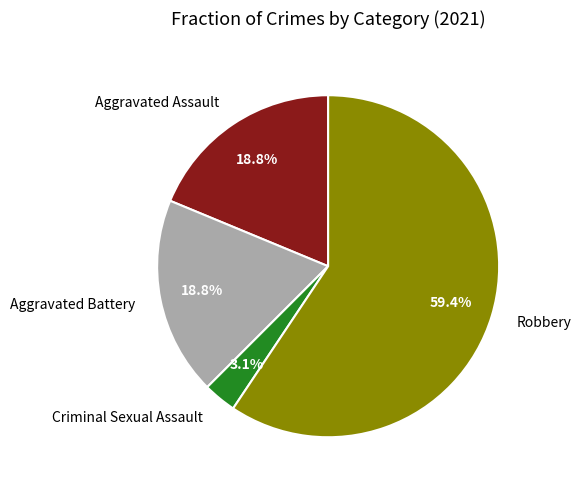

What is the majority slice?

Robbery